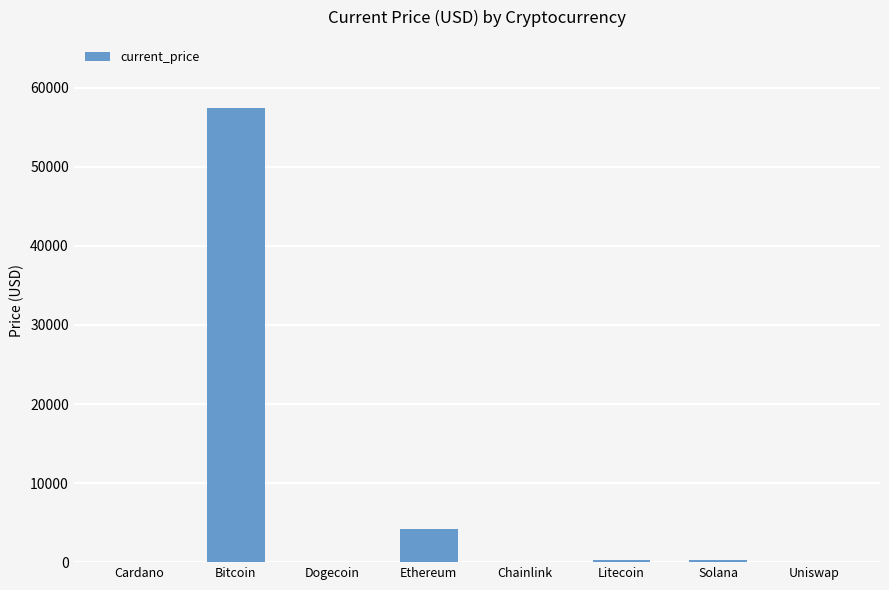

Is it true that the value at Bitcoin is 57443.0?

True